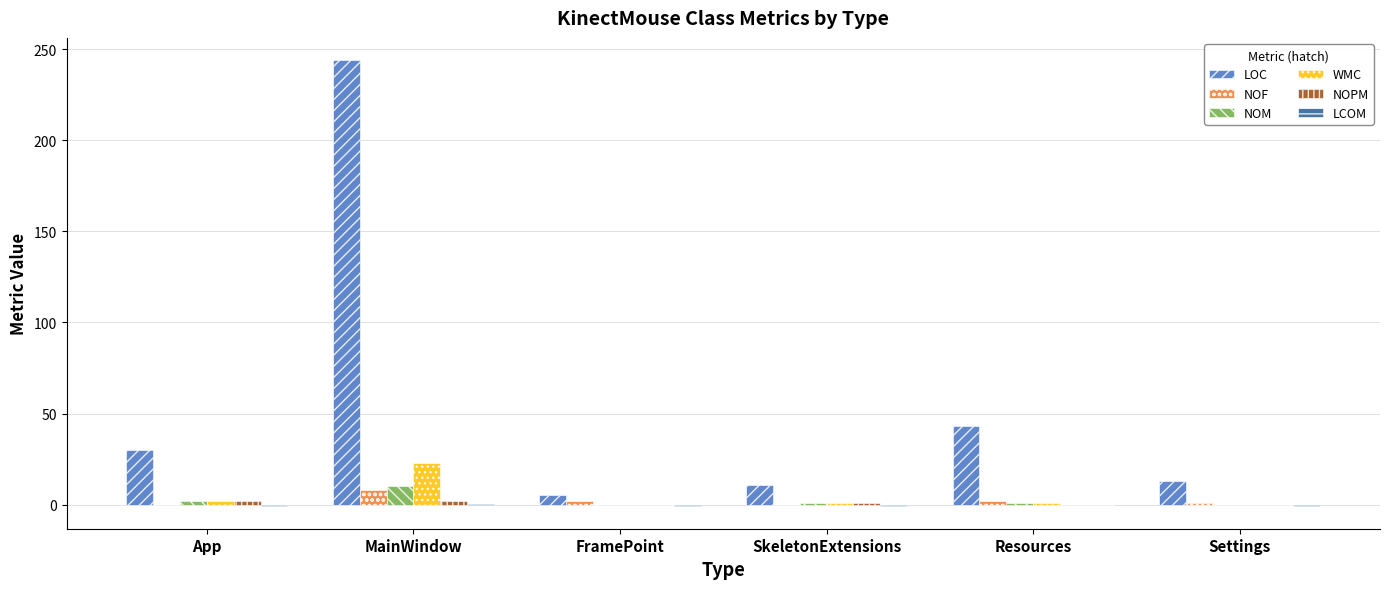

The WMC series shows 0.0 at Settings. True or false?

True